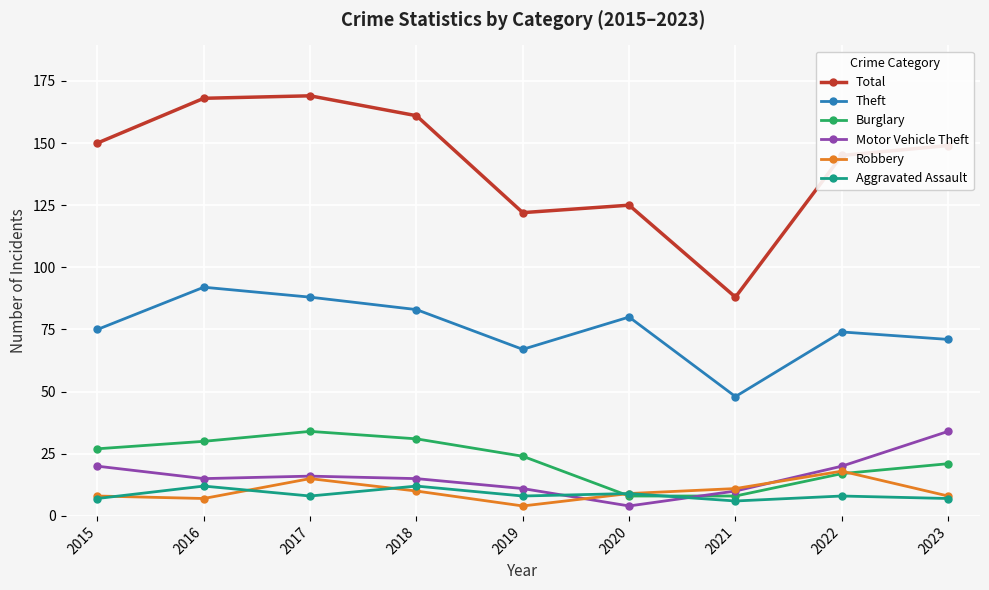

True or false: Motor Vehicle Theft has more than 2 points higher than both neighbors.

False